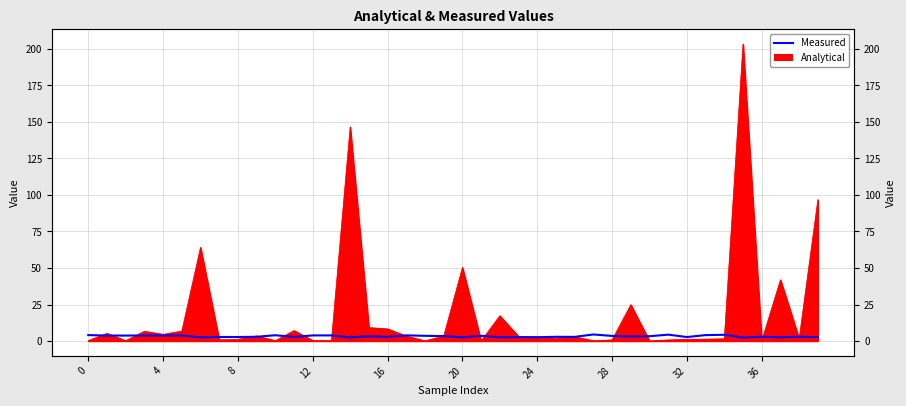

Where is the first local minimum?

8